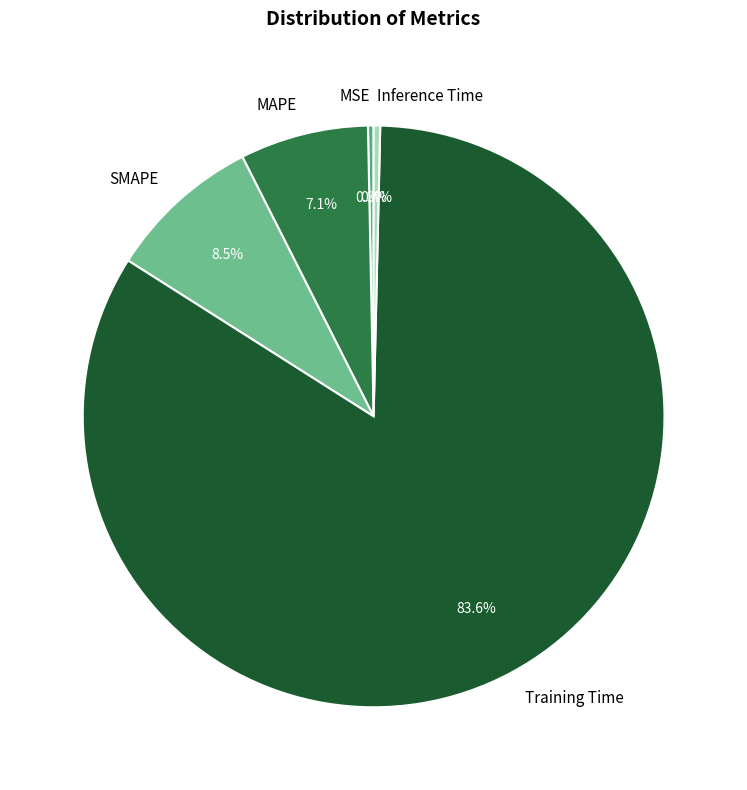

Does MAPE represent more than half of the total?

No